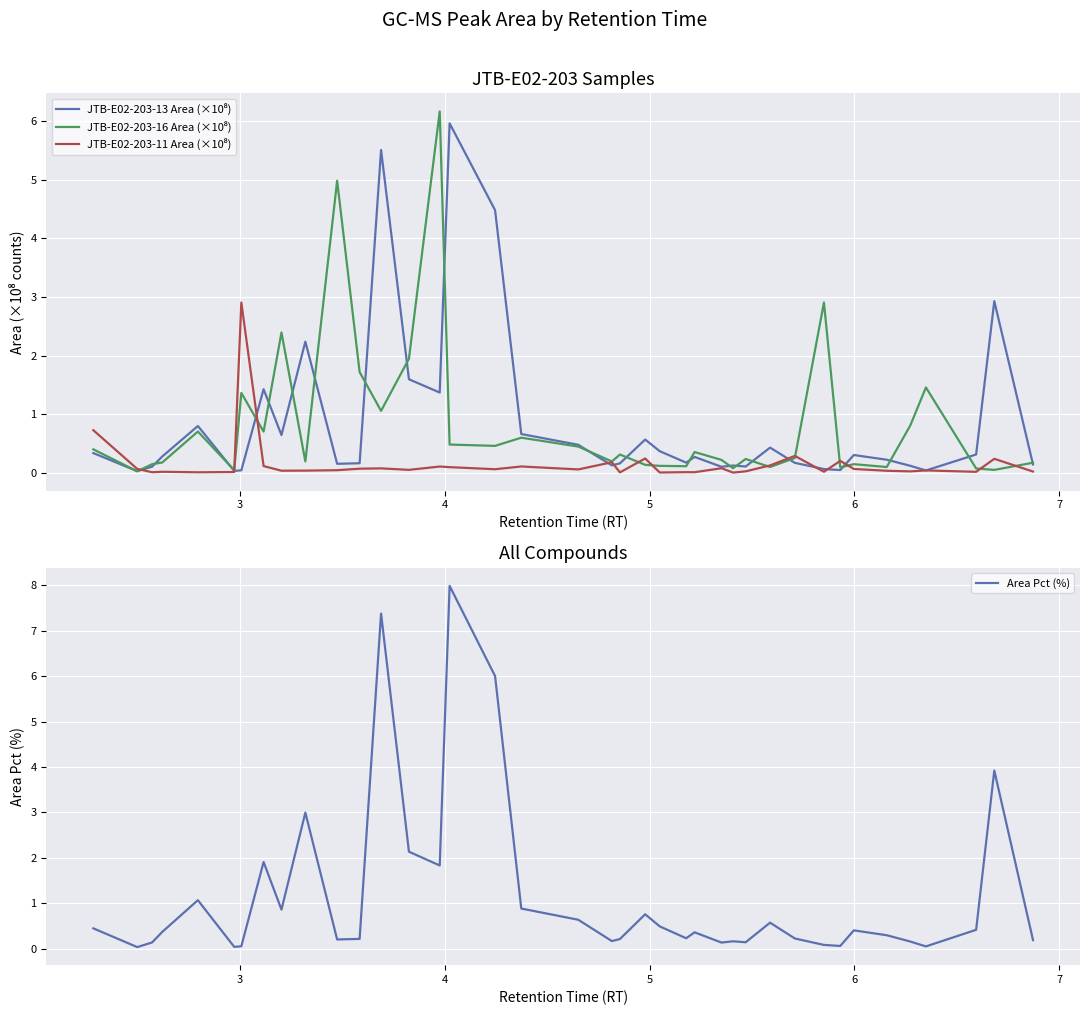

The Area Pct (%) series shows 0.2 at 11. True or false?

False